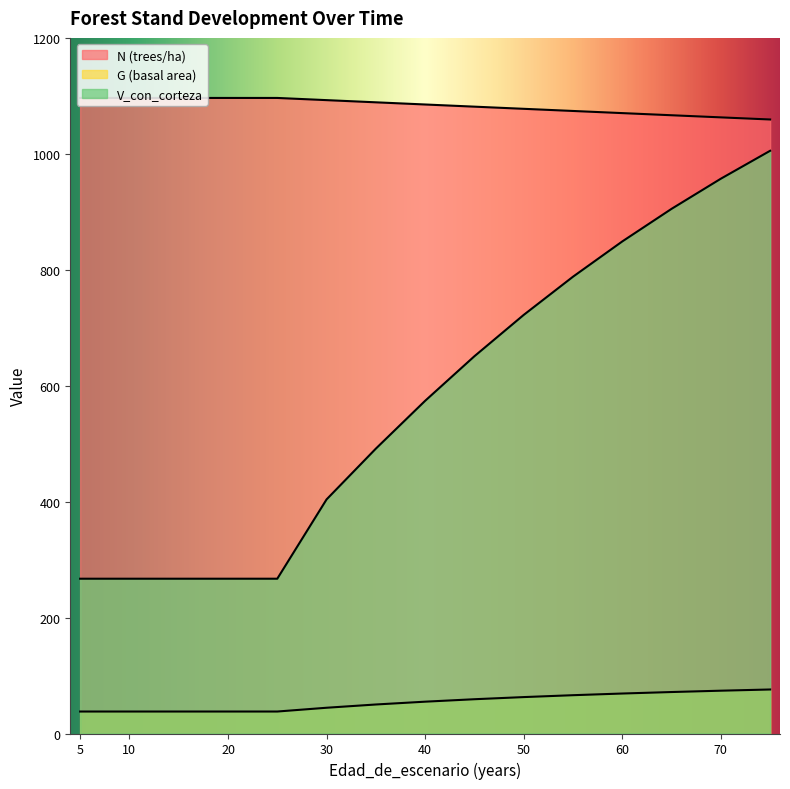

Which category has the lowest value across all series?

5